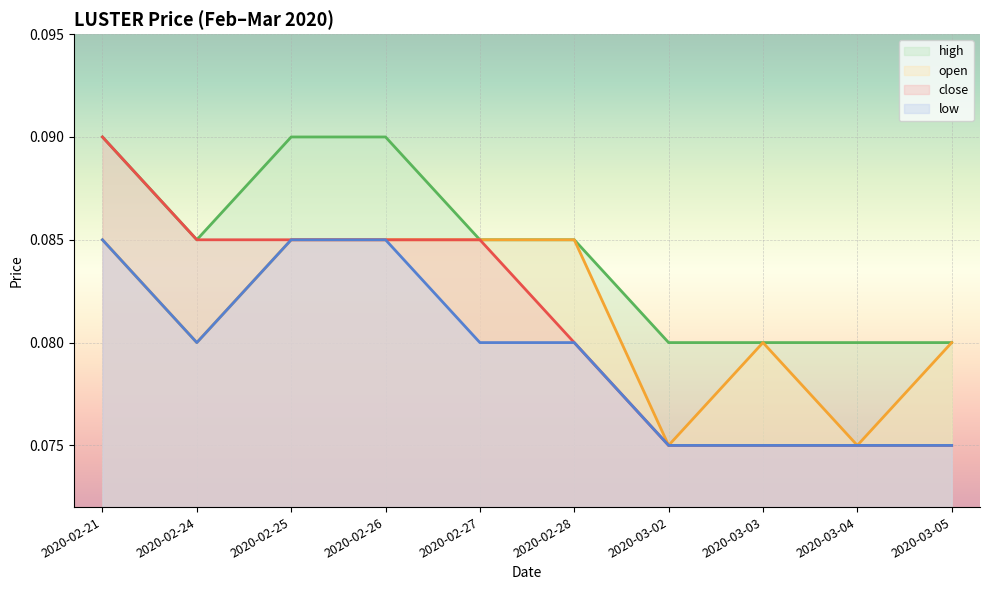

What is the average value of the open series?

0.1